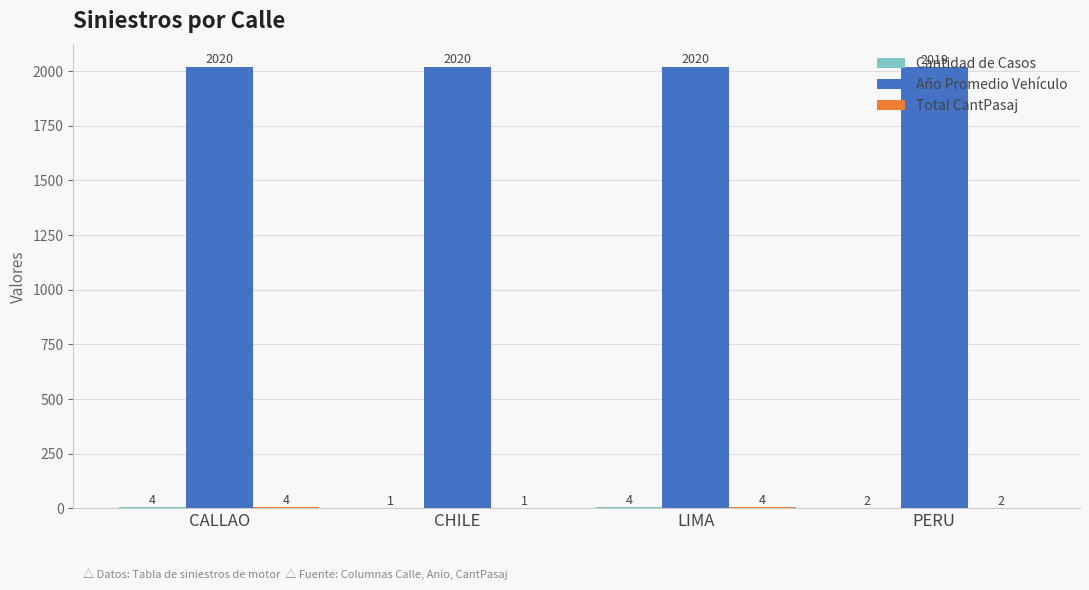

What is the maximum value shown in the chart?

2020